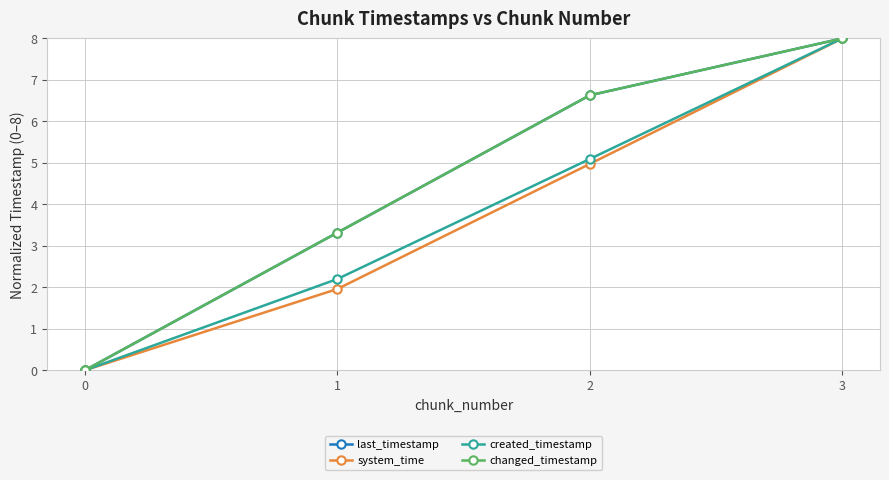

Is this an area chart (filled region under the line)?

No